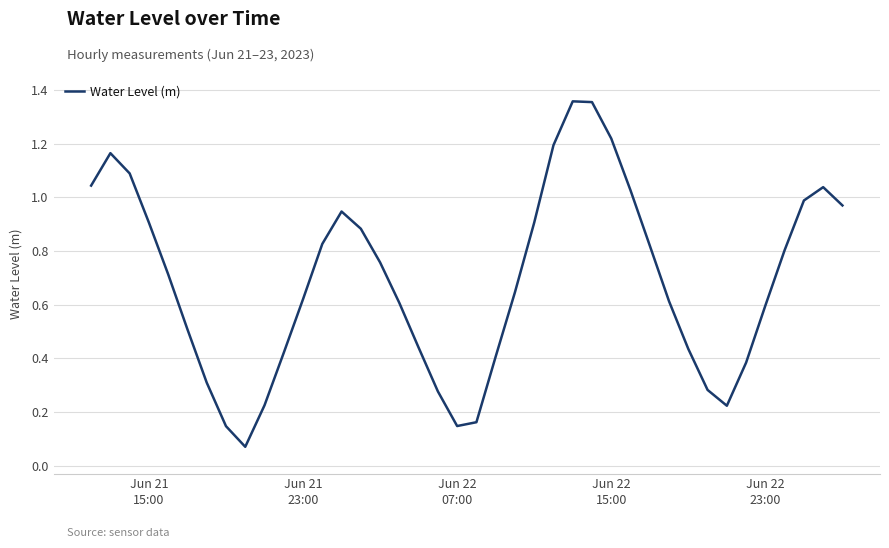

What is the average value?

0.7